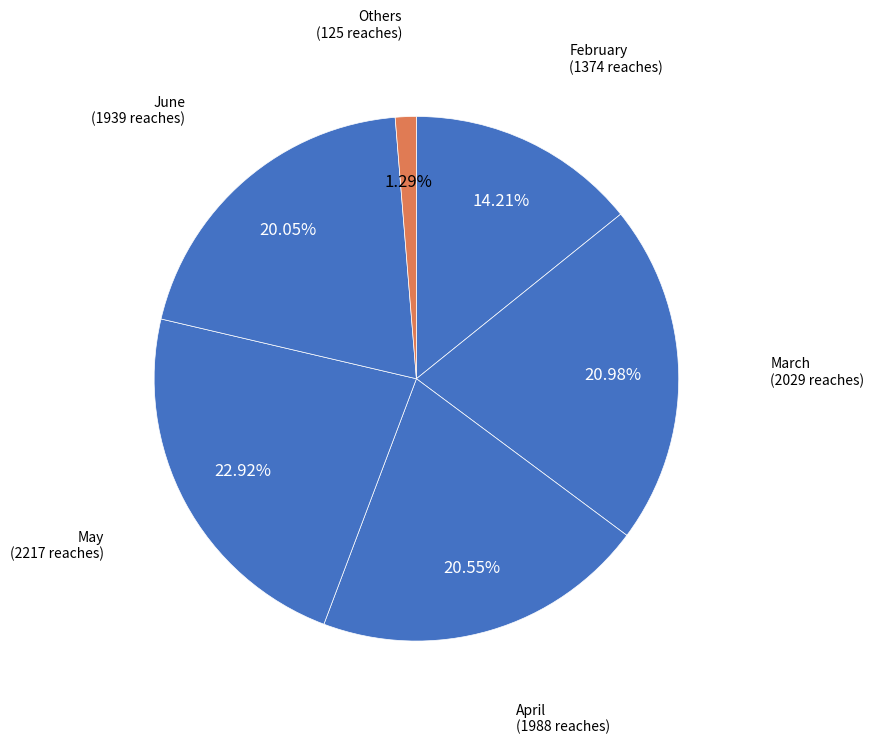

How many segments does this pie chart have?

6